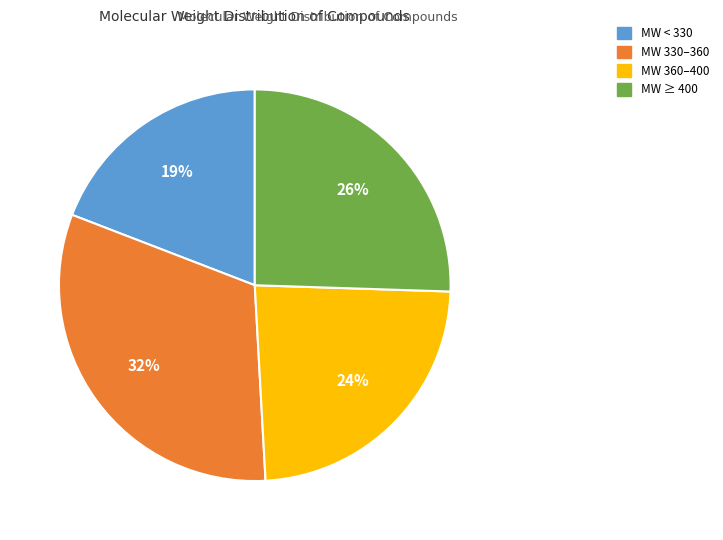

Count the number of slices in the pie.

4